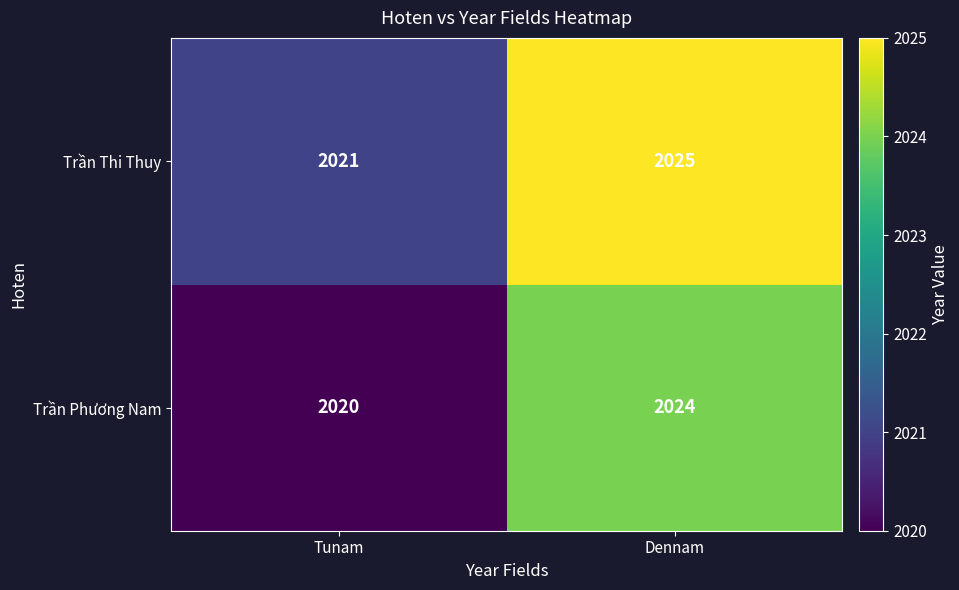

What is the sum of the Trần Thi Thuy values at Tunam and Dennam?

4046